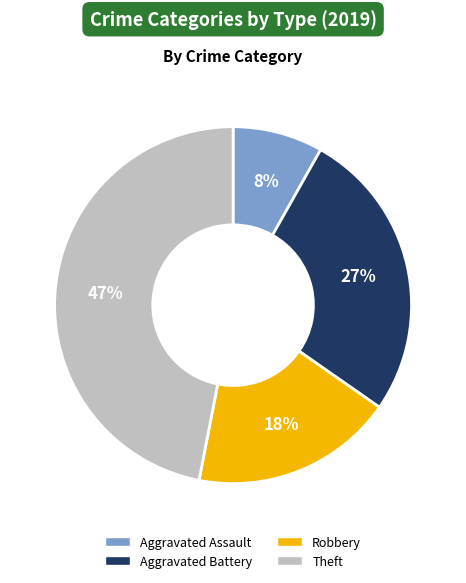

Which slice is the largest?

Theft